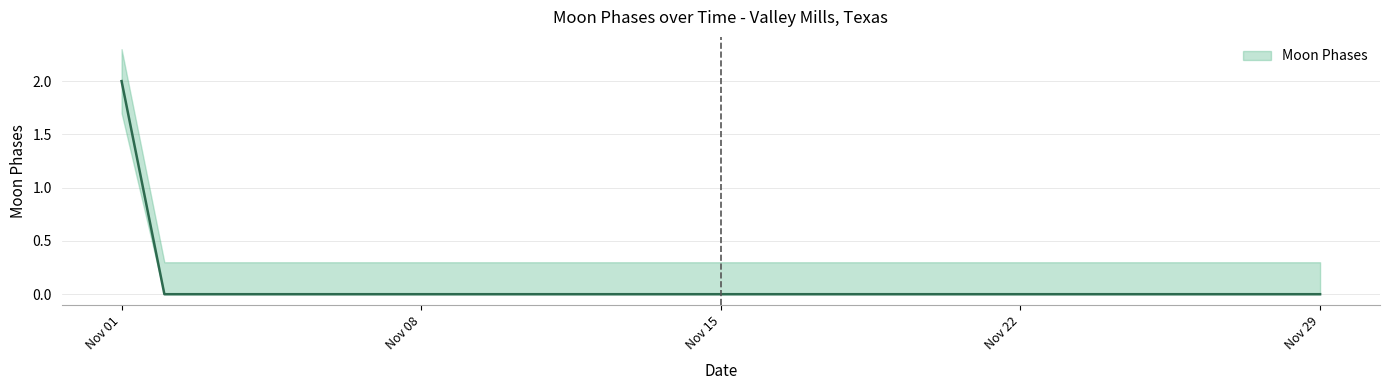

How many distinct data groups are displayed?

1